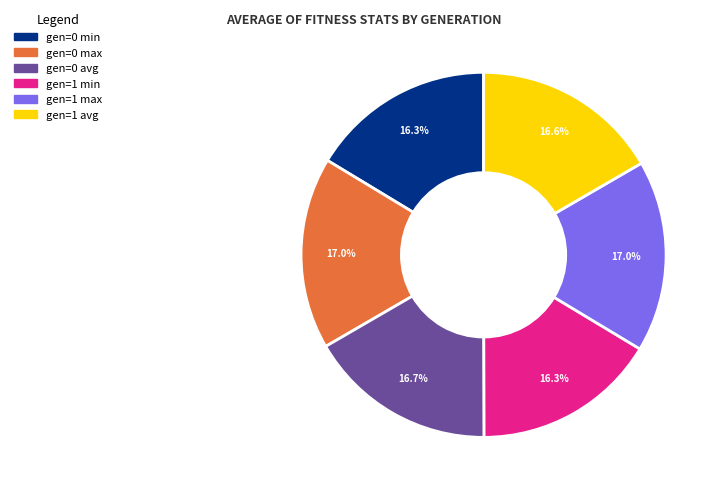

Combined, do gen=0 max and gen=0 avg account for over 50%?

No